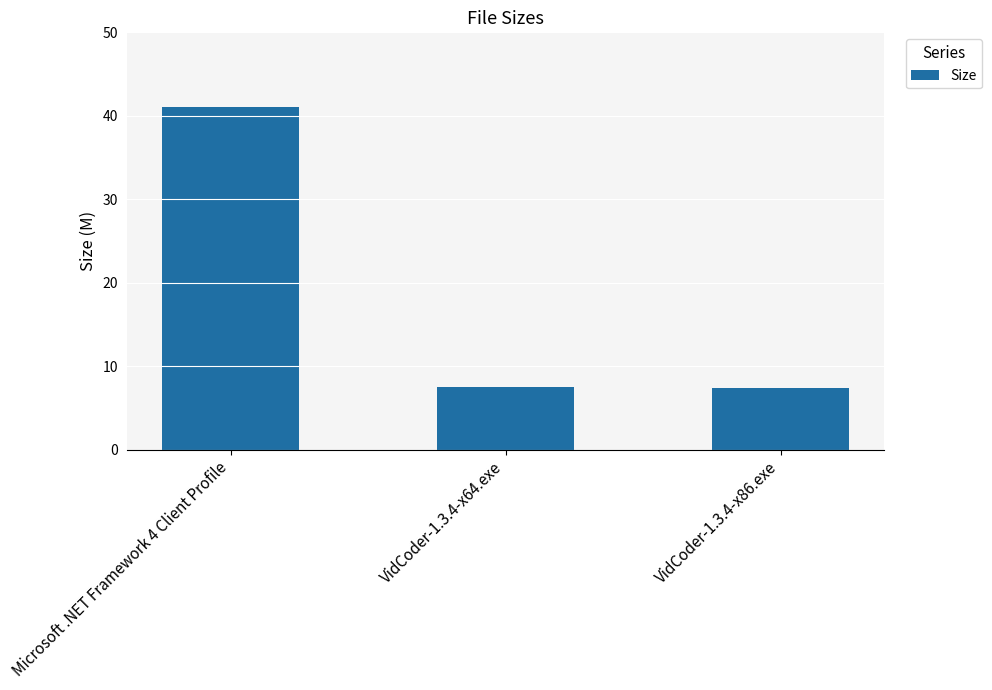

What is the change in value from VidCoder-1.3.4-x64.exe to VidCoder-1.3.4-x86.exe?

-0.2